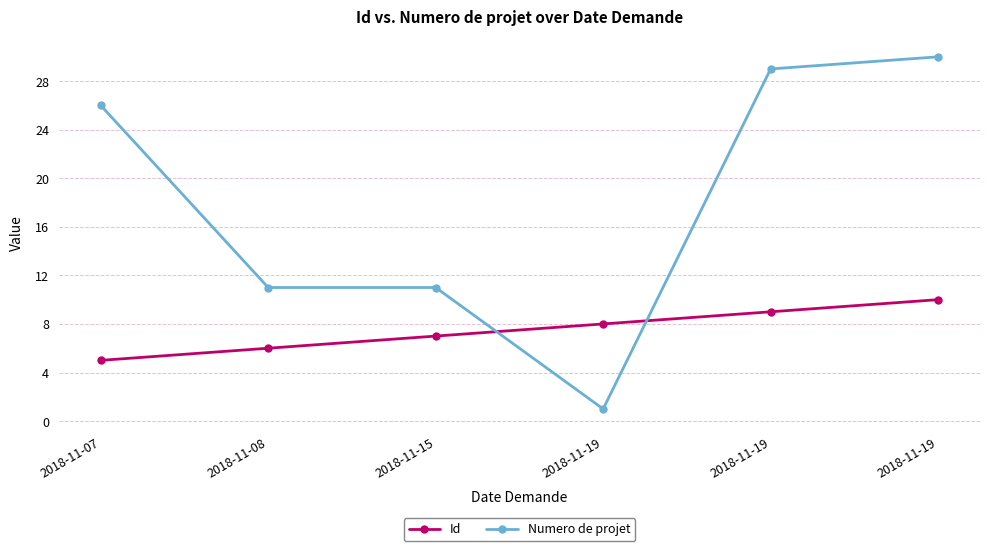

What value does the Numero de projet series have at 2018-11-08?

11